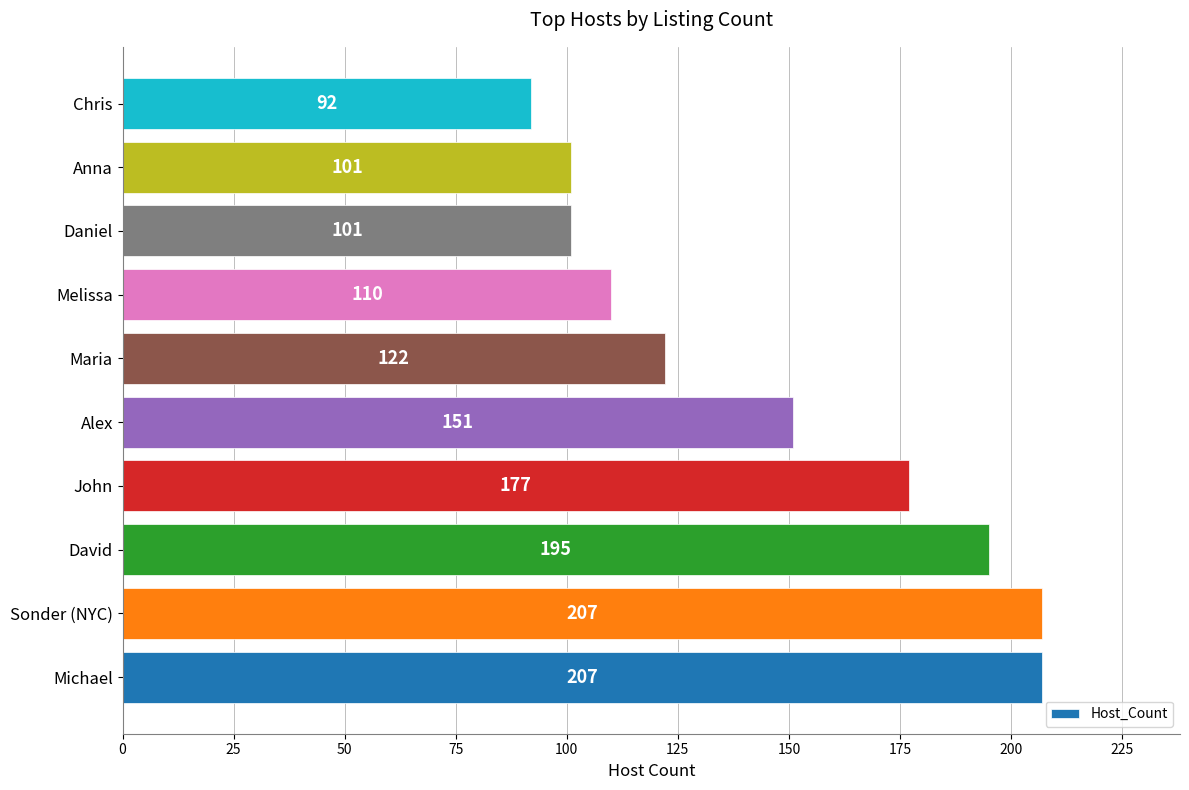

The value at Daniel is 101. True or false?

True